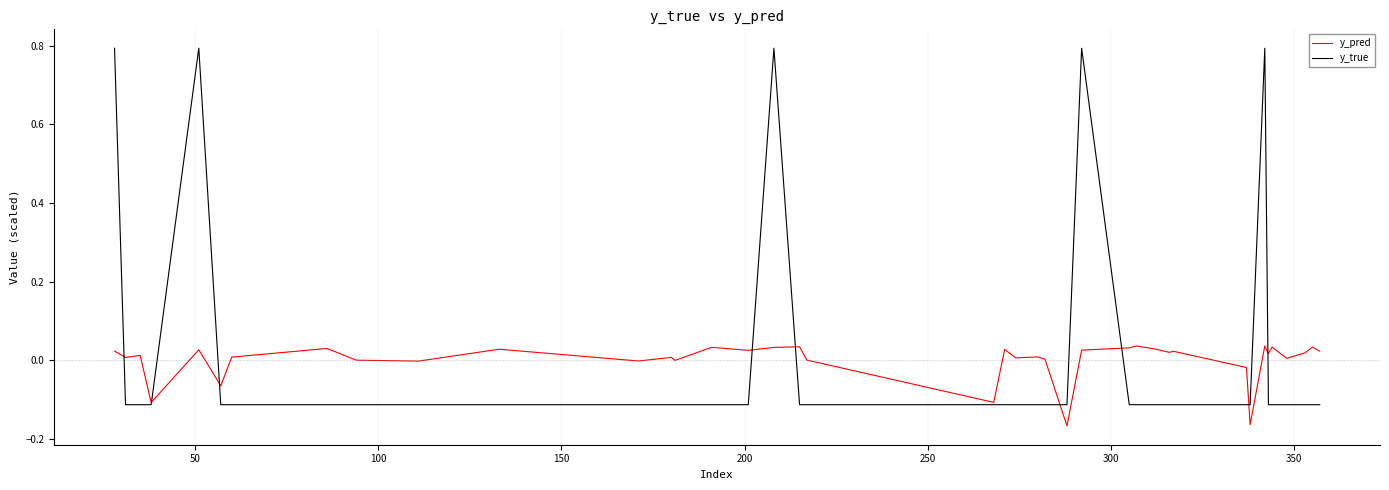

How many lines are shown in the chart?

2